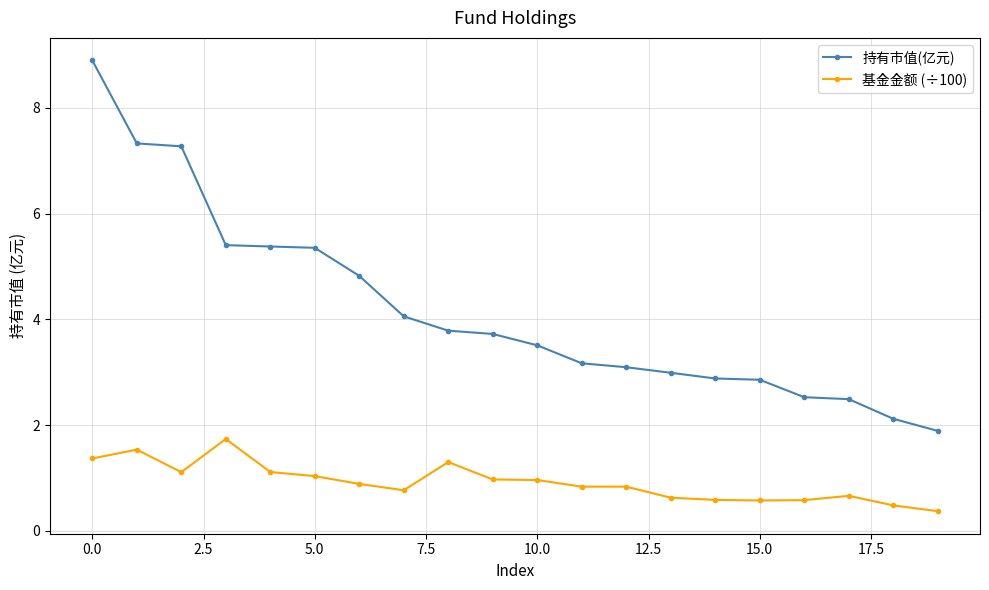

Which series has the widest spread of values?

持有市值(亿元)